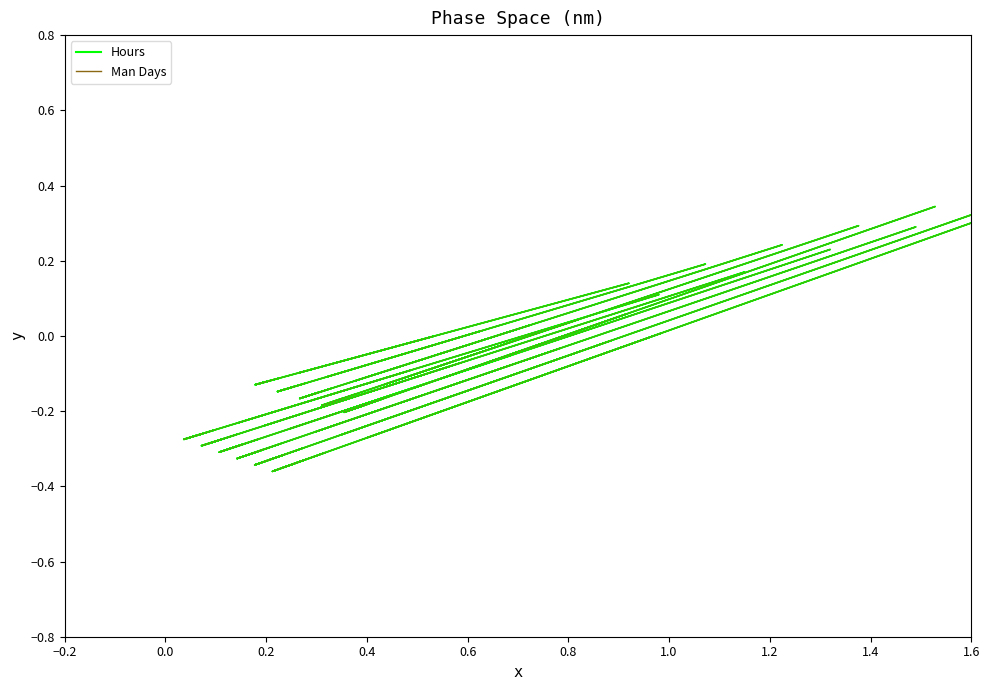

What is the sum of the Man Days (loop 1) values at 0.4 and −0.2?

-0.3